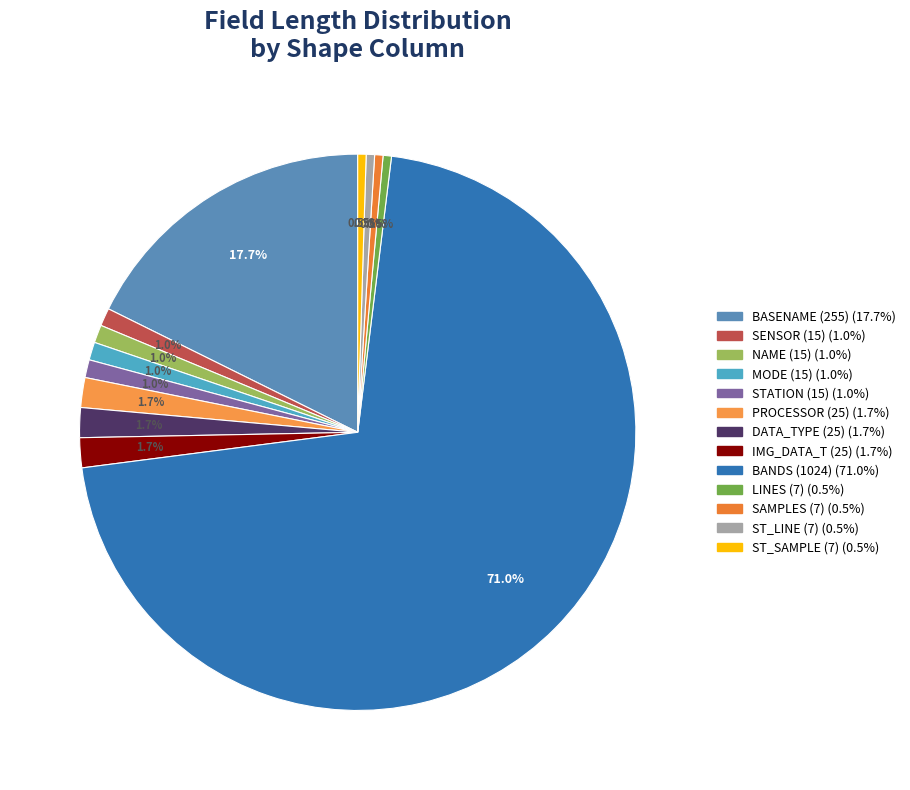

How many segments does this pie chart have?

13